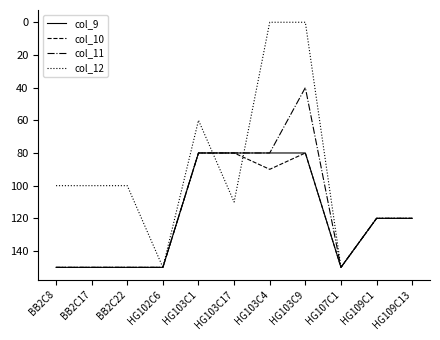

Read the col_10 value at HG107C1.

150